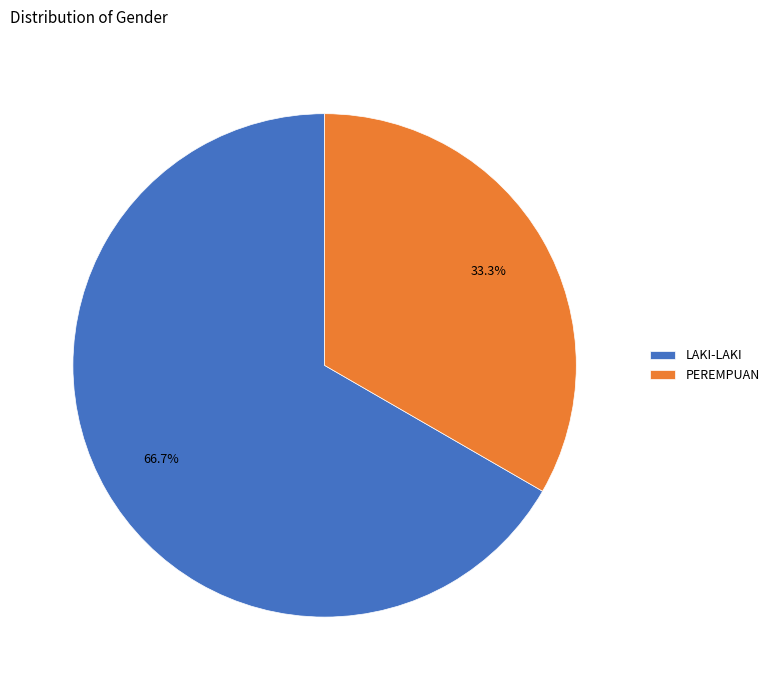

To the nearest percent, what is the difference between the largest and smallest slice percentages?

33%